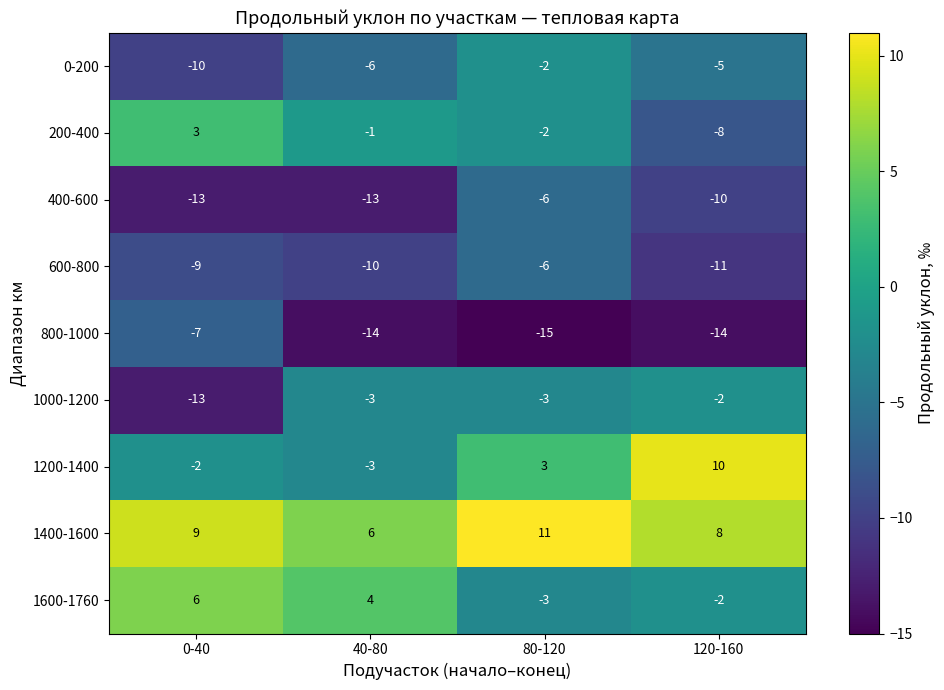

At which category is the sum across all series the highest?

80-120